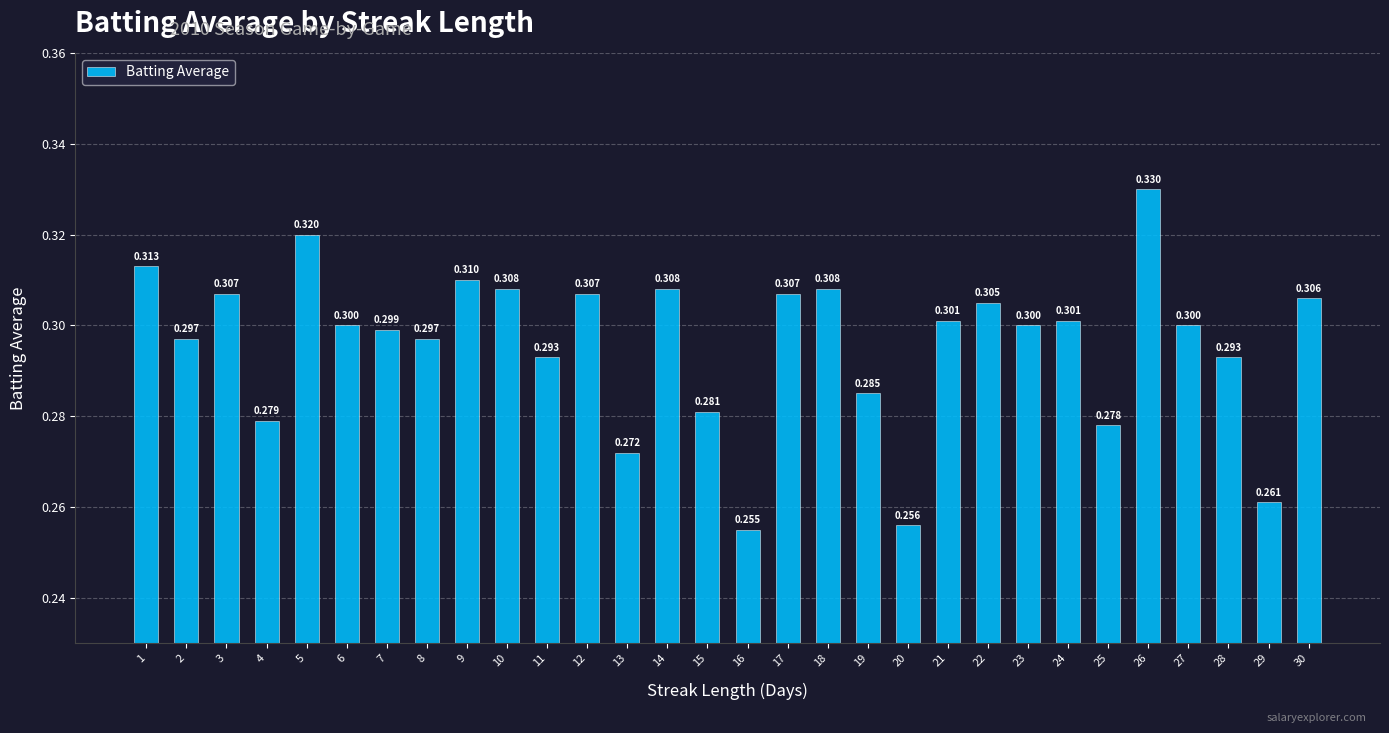

What is the maximum value shown in the chart?

0.3